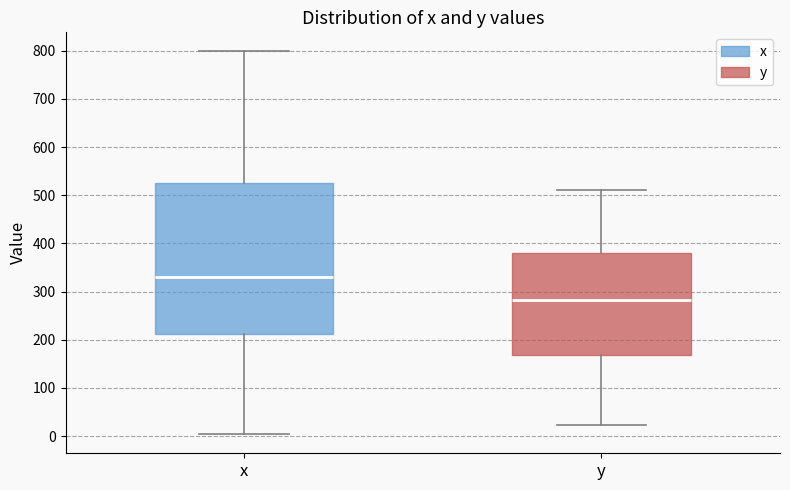

Reading left to right, transcribe this box plot: for each box, give where its median line is, the range the box spans, and where its two whiskers end, as read against the y-axis. The values are not printed on the chart, so give them approximately, as read against the axis.

x: median 330, box 210 to 520, whiskers 0 to 800
y: median 280, box 170 to 380, whiskers 20 to 510